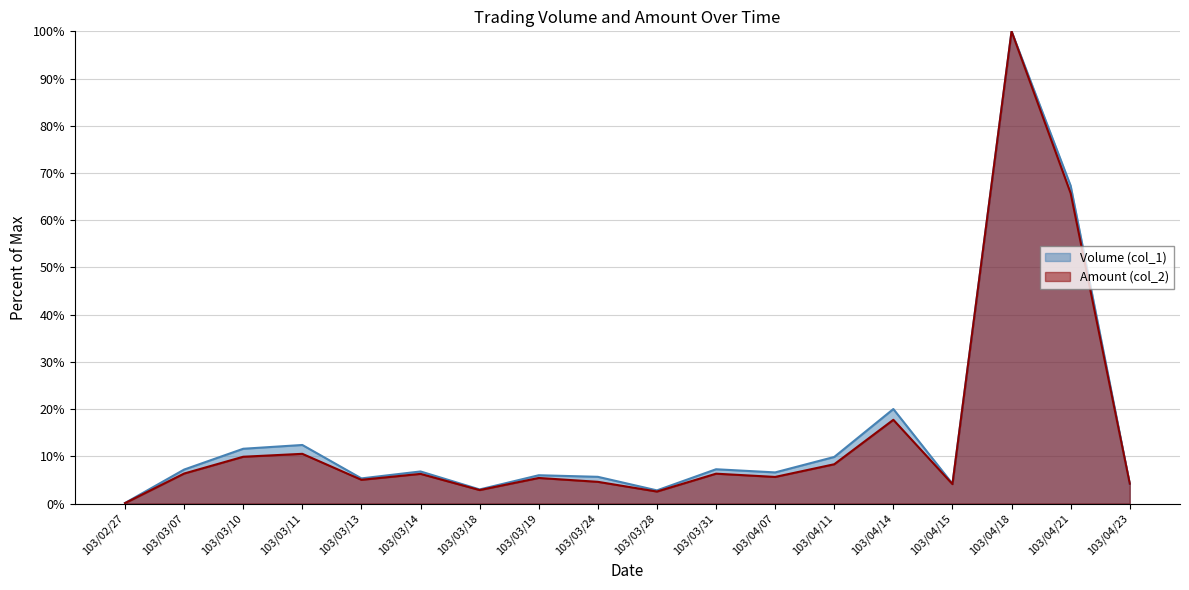

Which series changed the most between 103/02/27 and 103/03/19?

Volume (col_1)